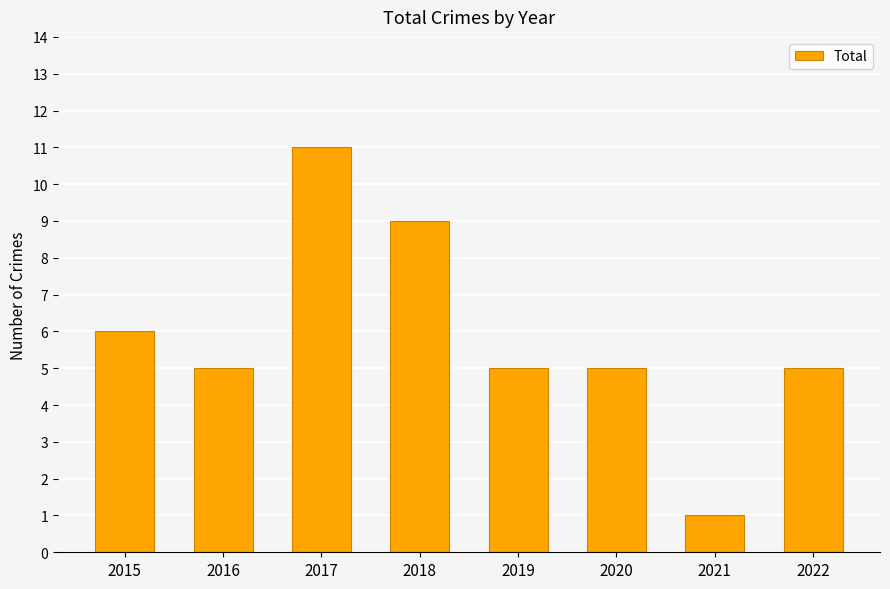

Reading right to left, list all the values displayed in this chart.

5	1	5	5	9	11	5	6